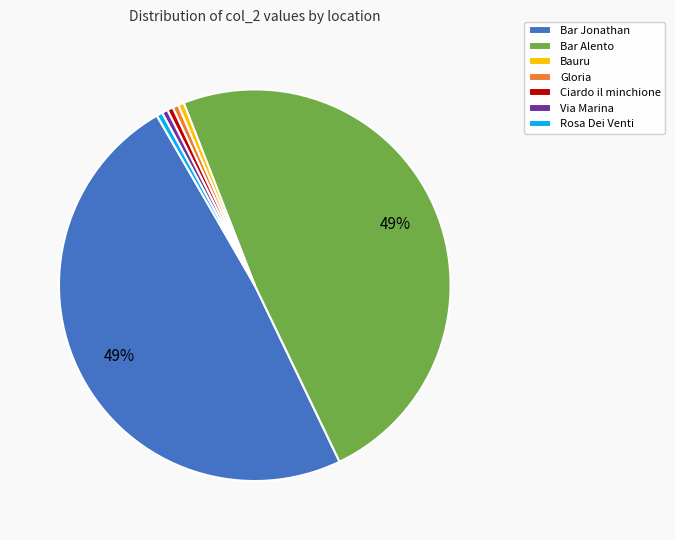

True or false: Bar Jonathan accounts for 49% of the total.

True